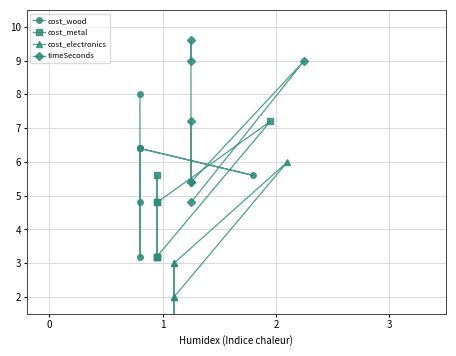

What is the difference between the timeSeconds values at 1 and 2?

4.2